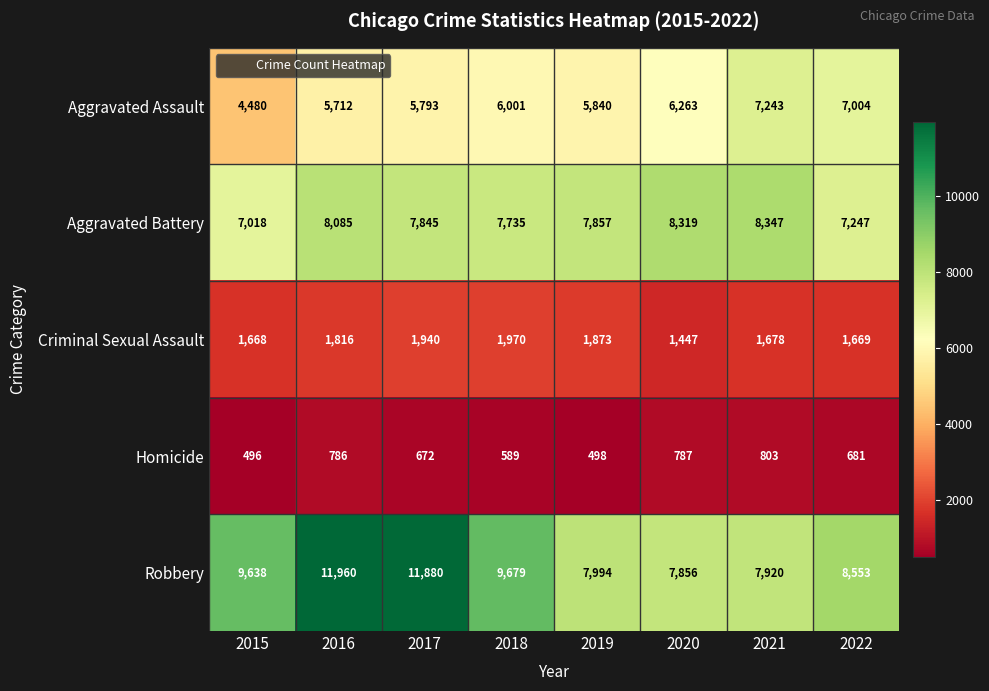

The Homicide series shows 786 at 2016. True or false?

True